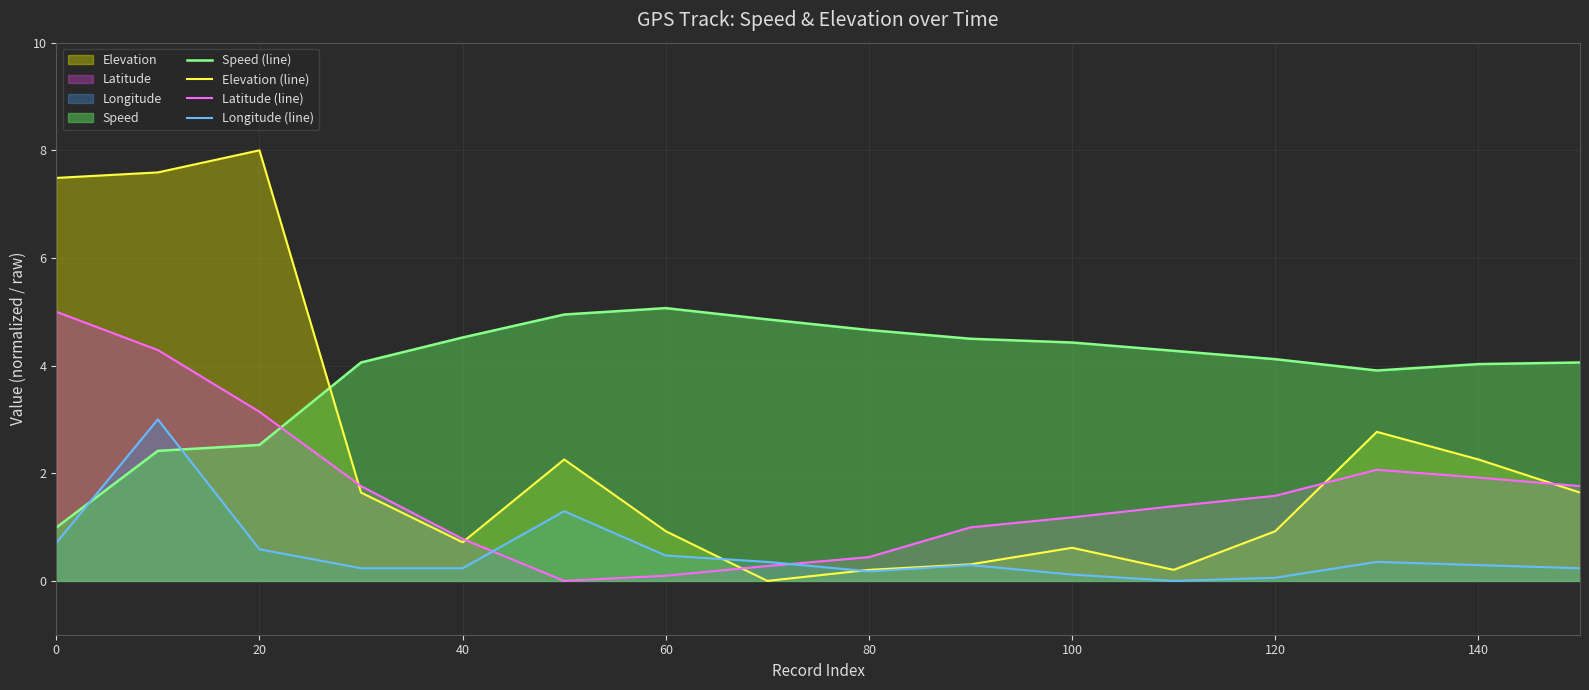

How many intersections are there between Elevation (line) and Speed (line)?

1